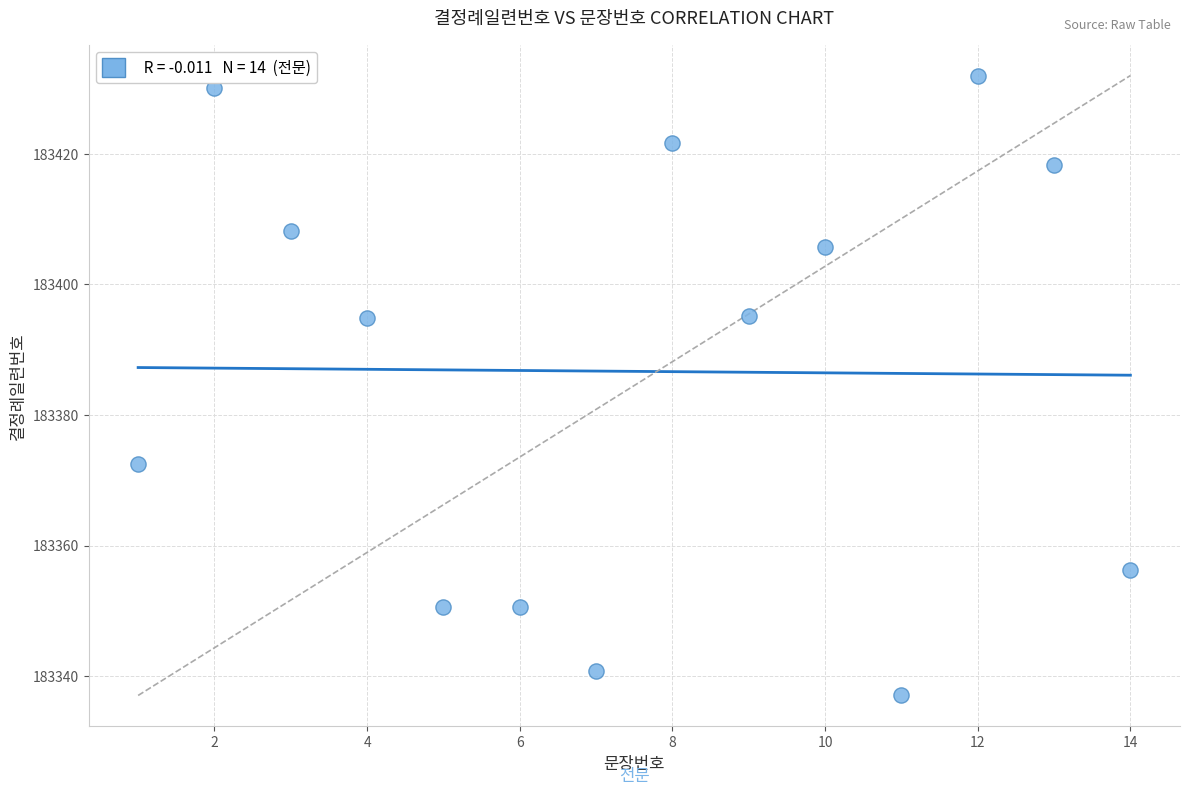

What is the range of X values (max minus min)?

13.0